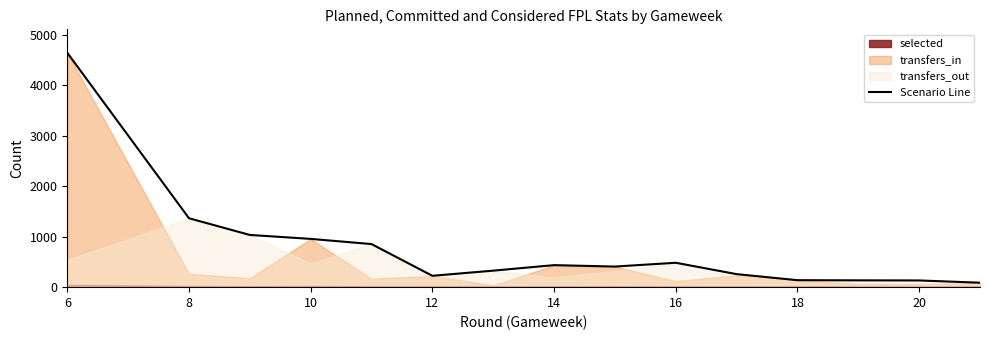

At which label does the data first exceed 408?

6